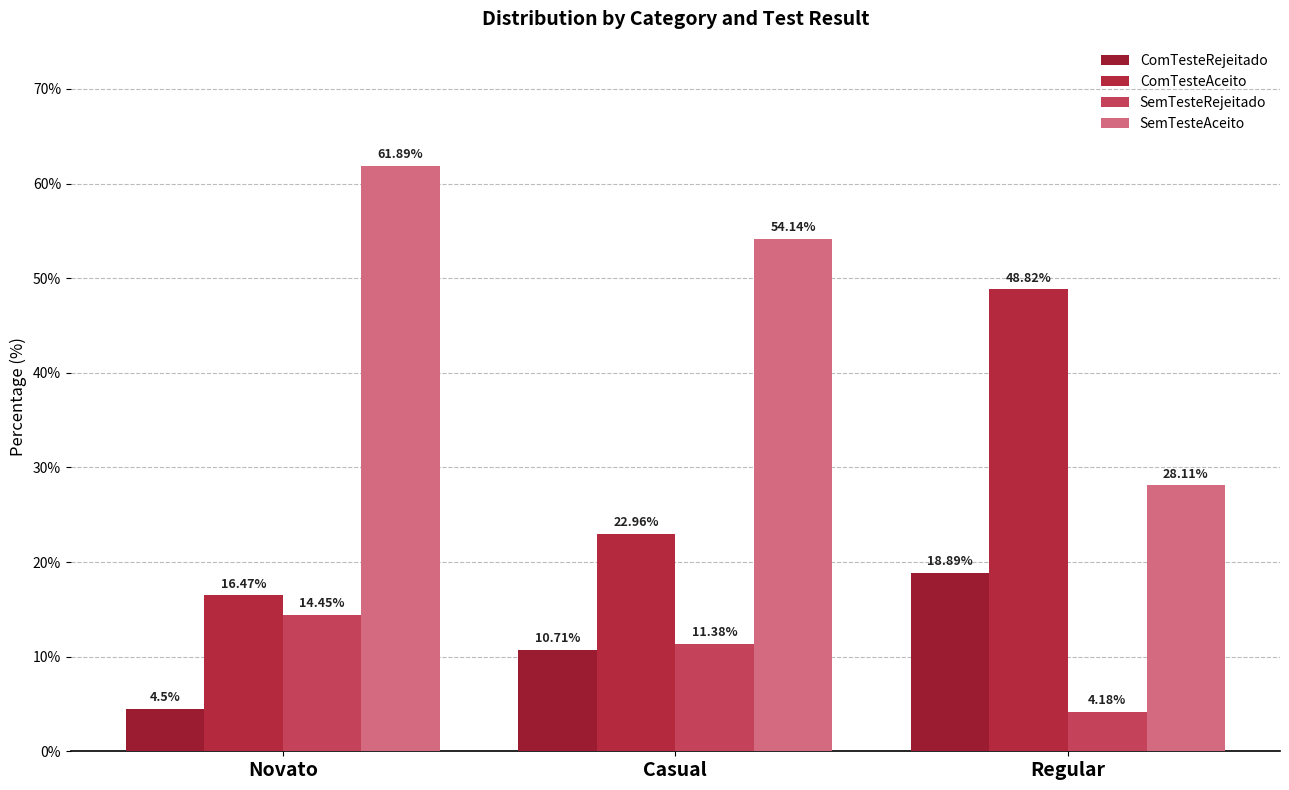

Which series has the largest range (max minus min)?

SemTesteAceito